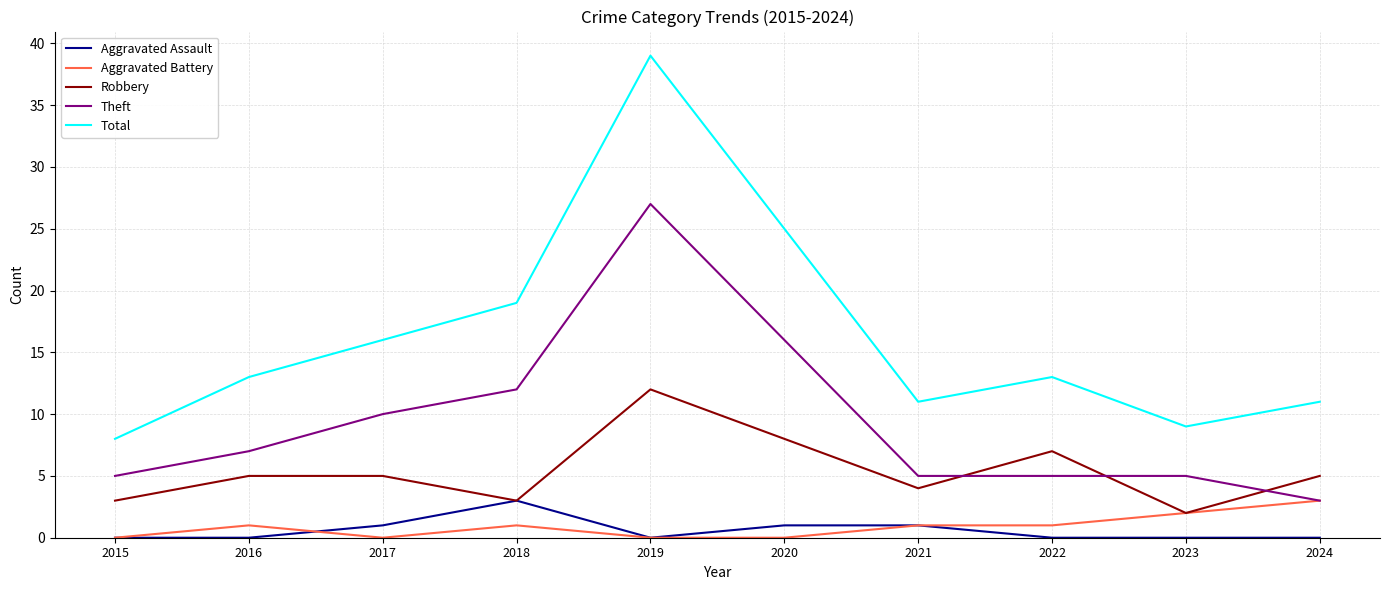

True or false: Total has more than 0 interior local peaks.

True